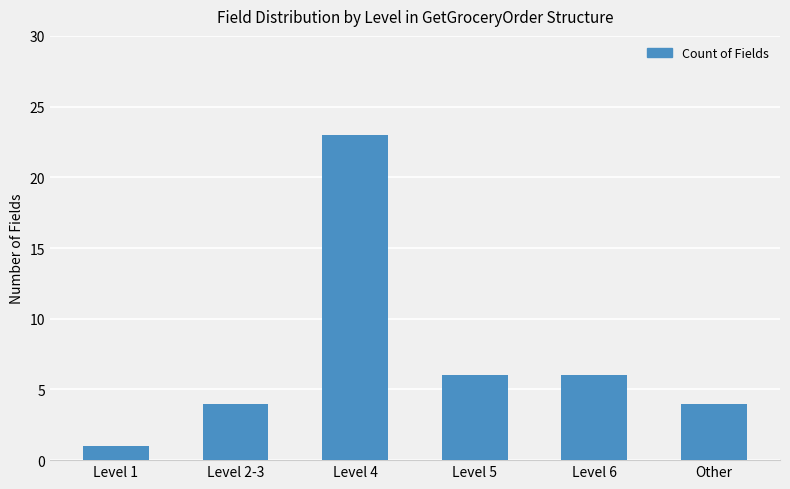

Reading left to right, what are all the values shown in this chart?

1	4	23	6	6	4